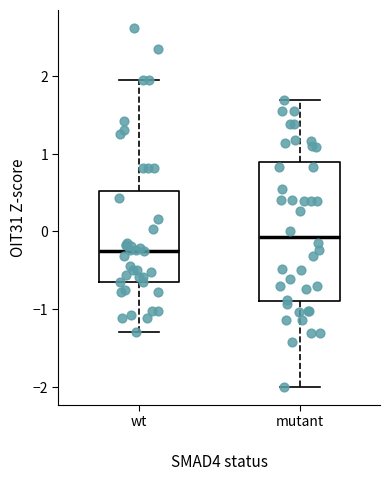

Which box has the highest median line?

mutant